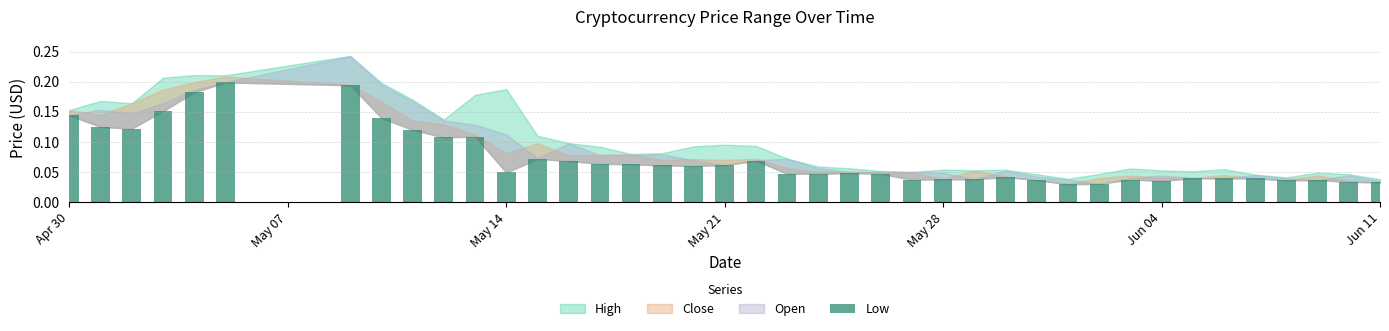

Count the values in the range 0 to 1.

40